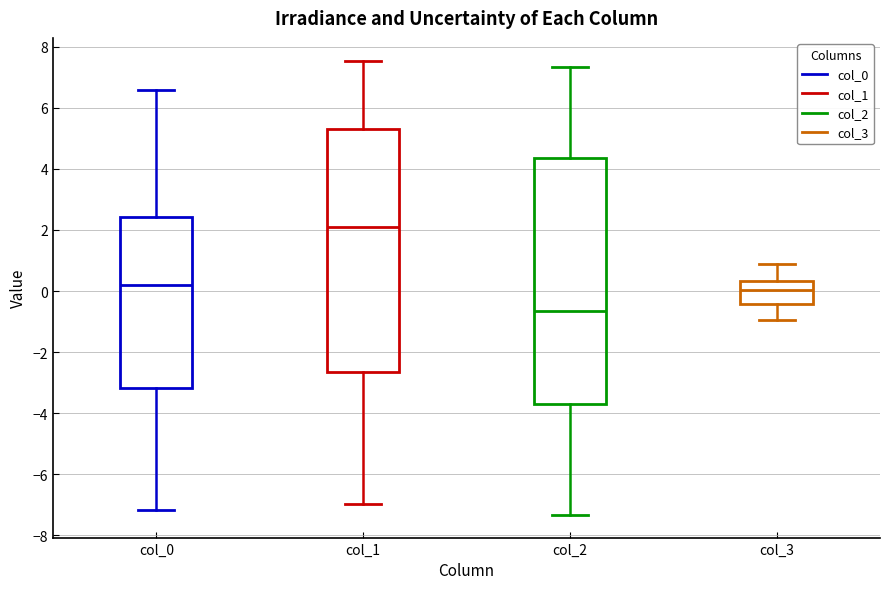

Reading left to right, read every box against the y-axis: the position of its median line, the range the box covers, and the ends of its whiskers. The values are not printed on the chart, so give them approximately, as read against the axis.

col_0: median 0.2, box -3.2 to 2.4, whiskers -7.2 to 6.6
col_1: median 2.0, box -2.6 to 5.2, whiskers -7.0 to 7.6
col_2: median -0.6, box -3.6 to 4.4, whiskers -7.4 to 7.4
col_3: median 0.0, box -0.4 to 0.4, whiskers -1.0 to 0.8